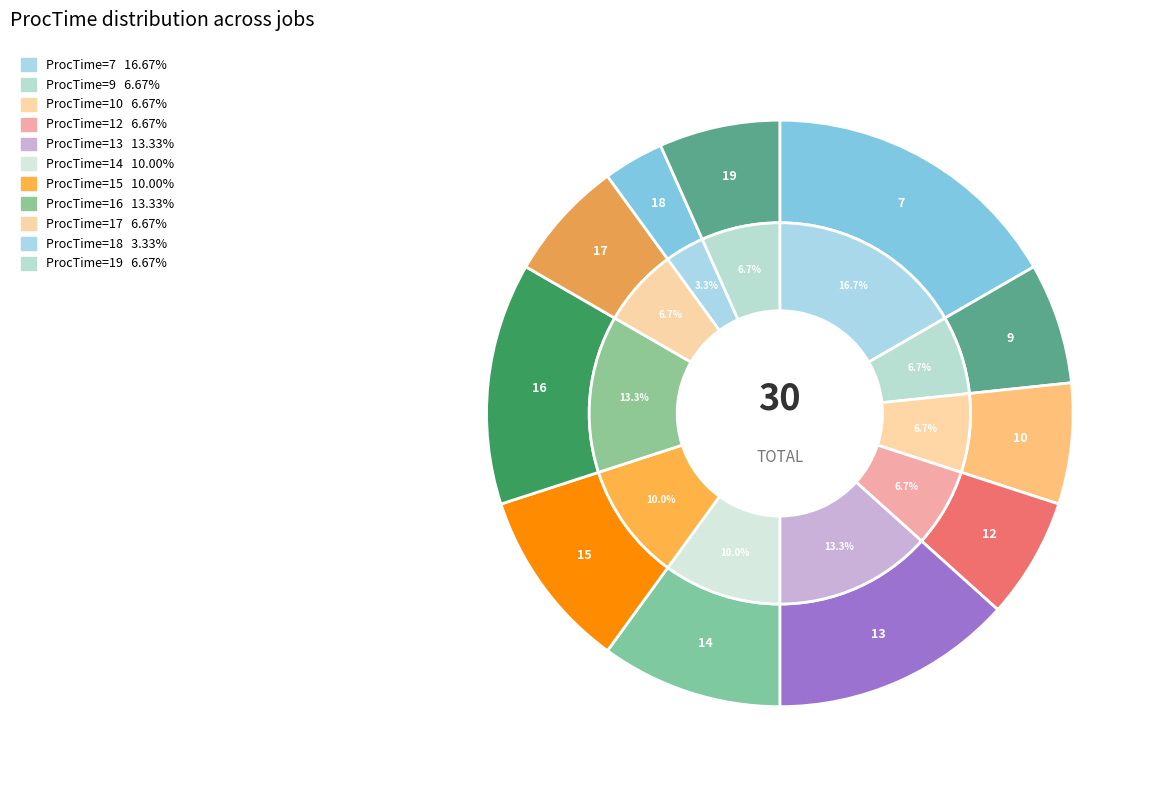

Is there a majority slice in this chart?

No